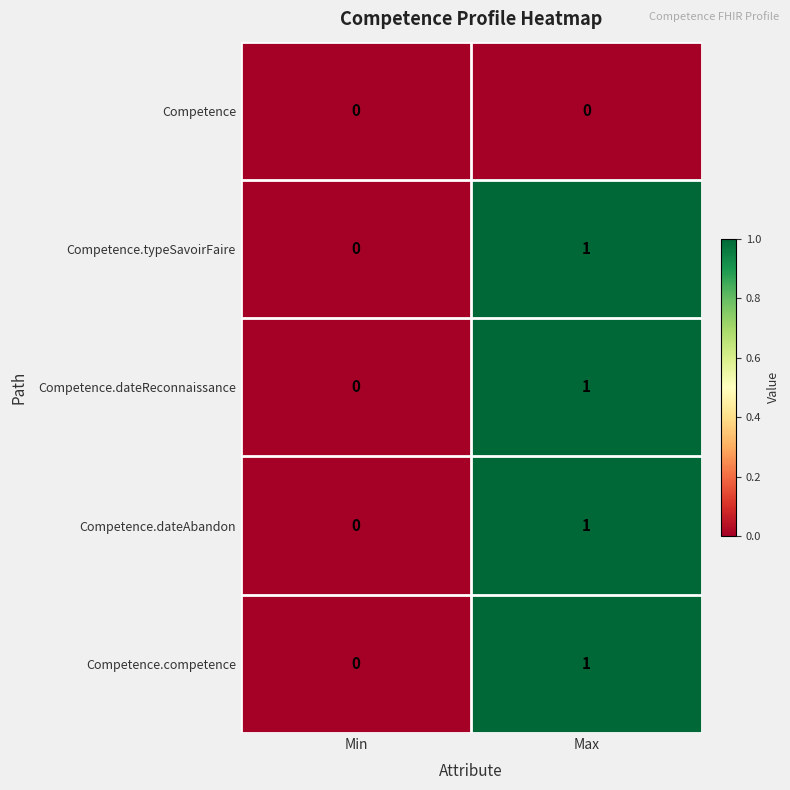

Reading left to right, extract all data points from this chart.

Competence: 0	0
Competence.typeSavoirFaire: 0	1
Competence.dateReconnaissance: 0	1
Competence.dateAbandon: 0	1
Competence.competence: 0	1